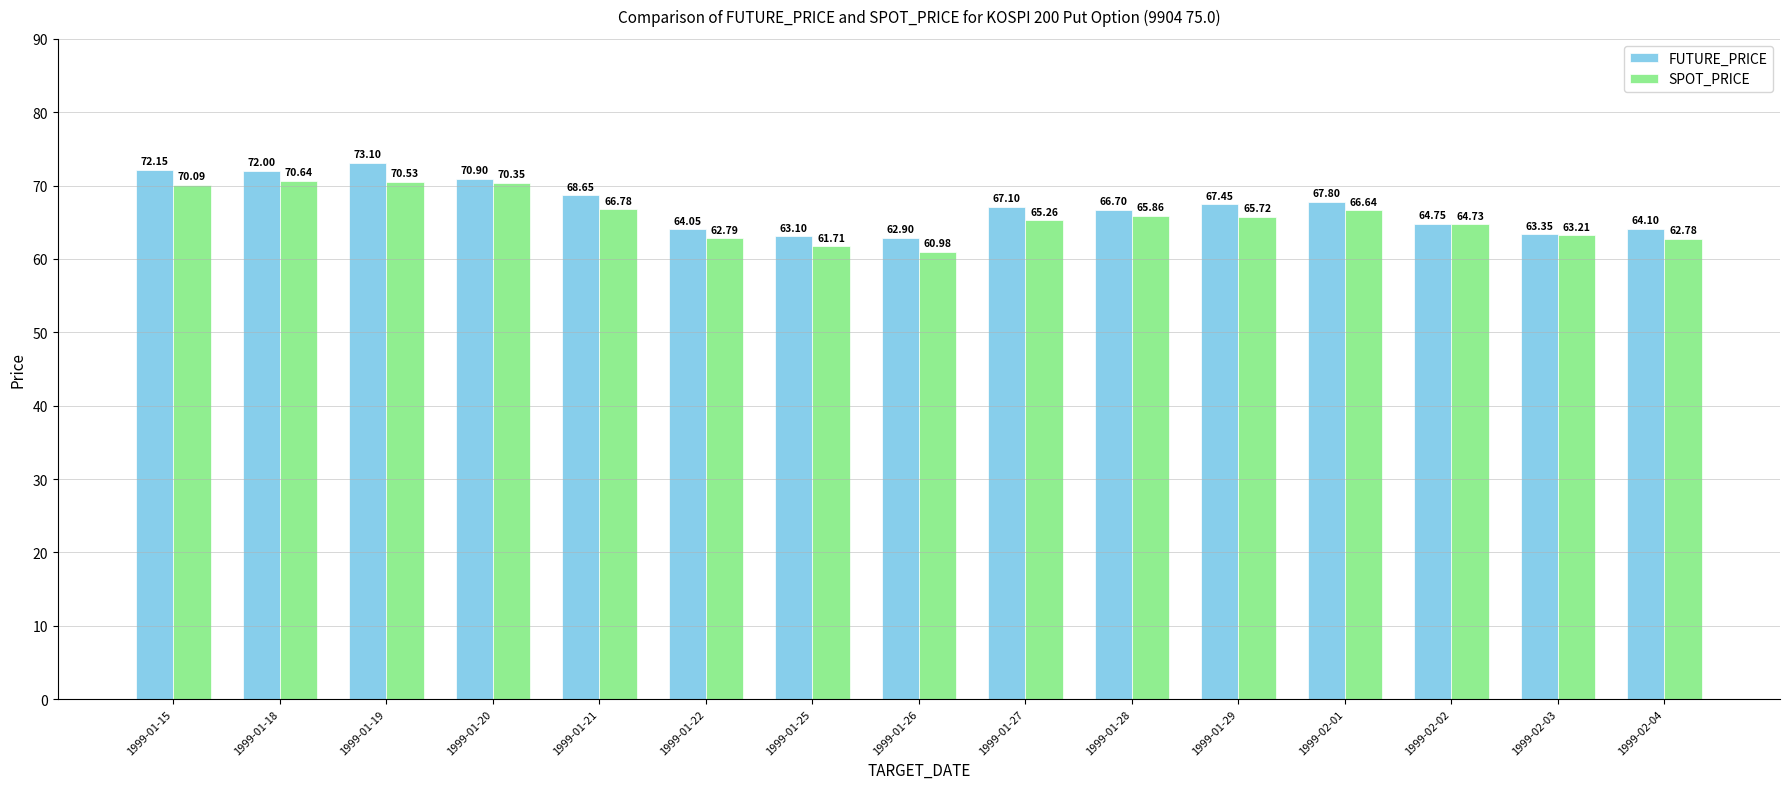

How many data points does each series have?

15